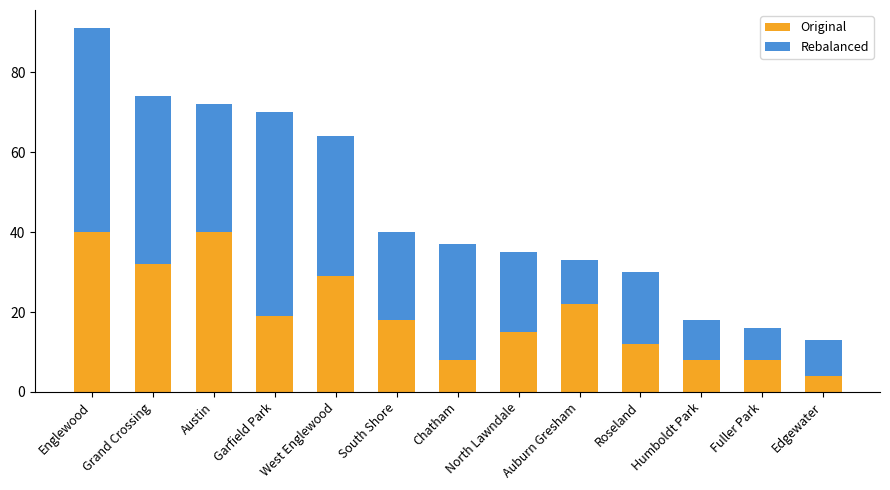

What is the total value across all series at Englewood?

91